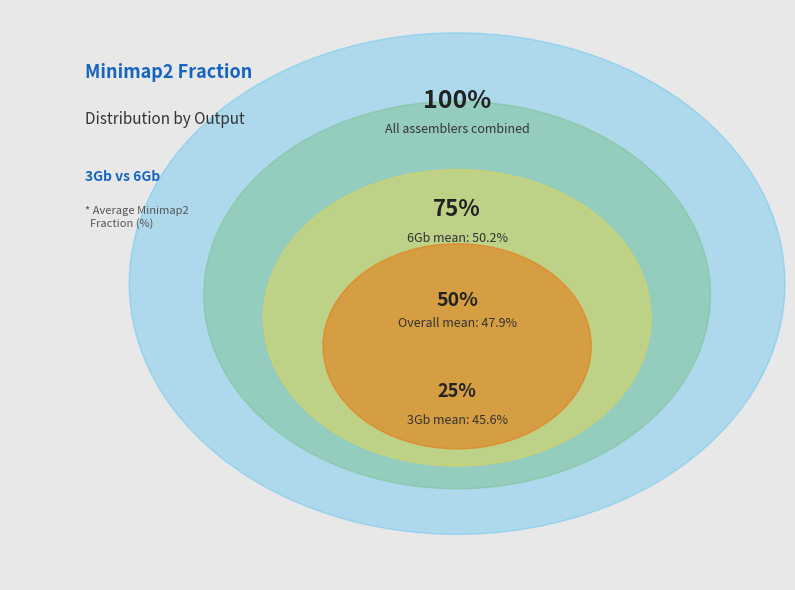

Which slice represents more than half of the pie?

6Gb